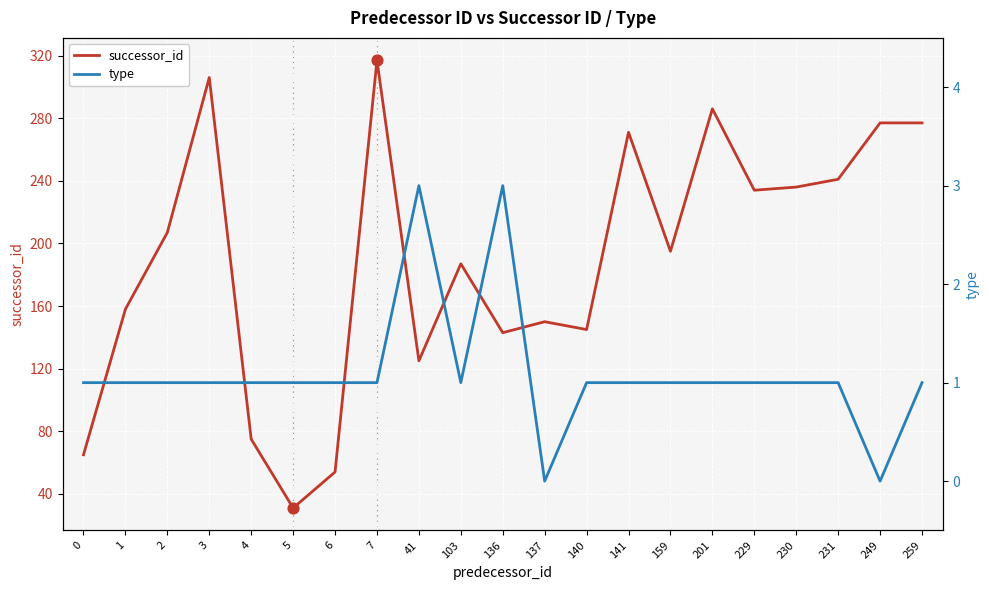

Which series has the largest Y range (max minus min)?

successor_id